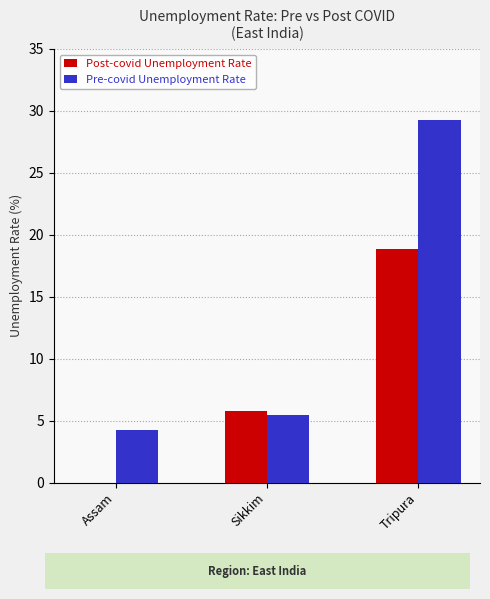

True or false: Post-covid Unemployment Rate has a value of 9.9 at Tripura.

False